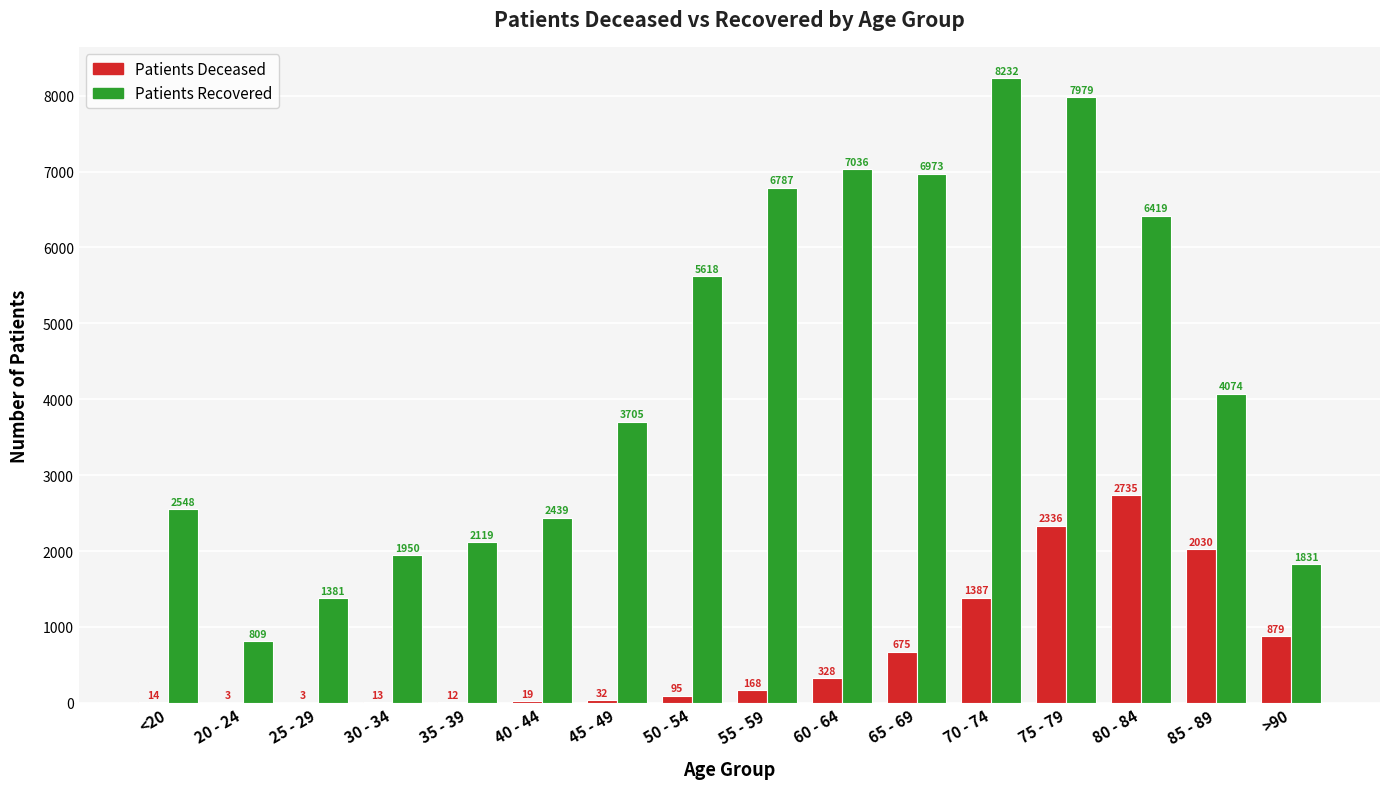

Does the chart contain stacked bars?

No